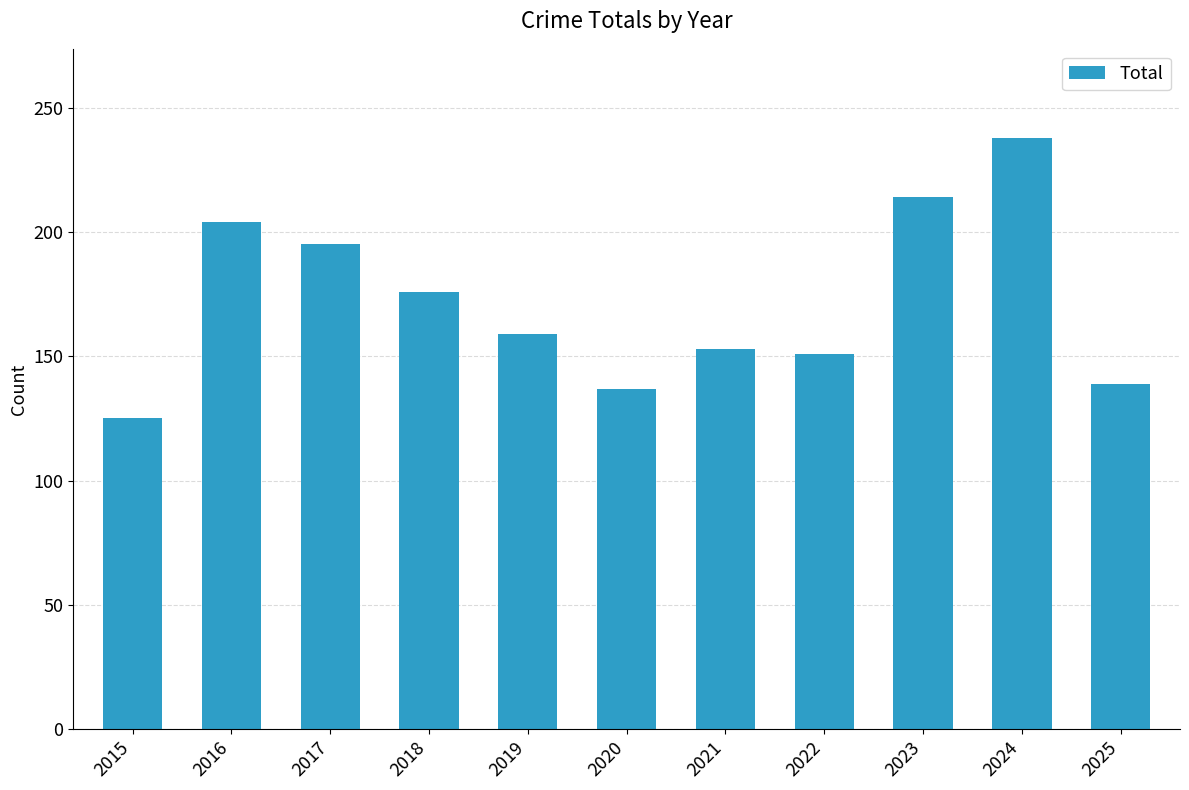

Reading left to right, what are all the values shown in this chart?

125	204	195	176	159	137	153	151	214	238	139